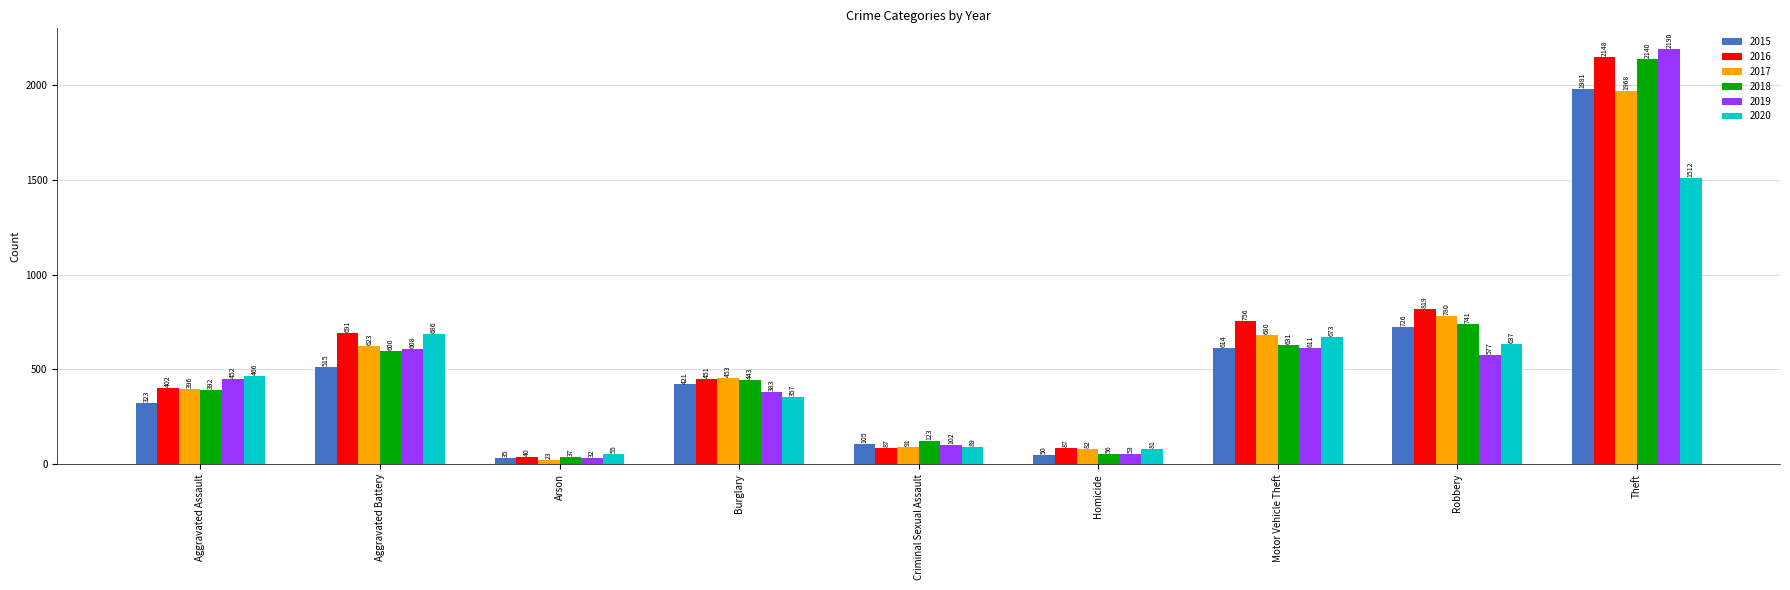

Reading left to right, list all the values displayed in this chart.

2015: Aggravated Assault=323	Aggravated Battery=515	Arson=35	Burglary=421	Criminal Sexual Assault=105	Homicide=50	Motor Vehicle Theft=614	Robbery=726	Theft=1981
2016: Aggravated Assault=402	Aggravated Battery=691	Arson=40	Burglary=451	Criminal Sexual Assault=87	Homicide=87	Motor Vehicle Theft=756	Robbery=819	Theft=2148
2017: Aggravated Assault=396	Aggravated Battery=623	Arson=23	Burglary=453	Criminal Sexual Assault=91	Homicide=82	Motor Vehicle Theft=680	Robbery=780	Theft=1968
2018: Aggravated Assault=392	Aggravated Battery=600	Arson=37	Burglary=443	Criminal Sexual Assault=123	Homicide=56	Motor Vehicle Theft=631	Robbery=741	Theft=2140
2019: Aggravated Assault=452	Aggravated Battery=608	Arson=32	Burglary=383	Criminal Sexual Assault=102	Homicide=53	Motor Vehicle Theft=611	Robbery=577	Theft=2190
2020: Aggravated Assault=466	Aggravated Battery=686	Arson=55	Burglary=357	Criminal Sexual Assault=89	Homicide=81	Motor Vehicle Theft=673	Robbery=637	Theft=1512